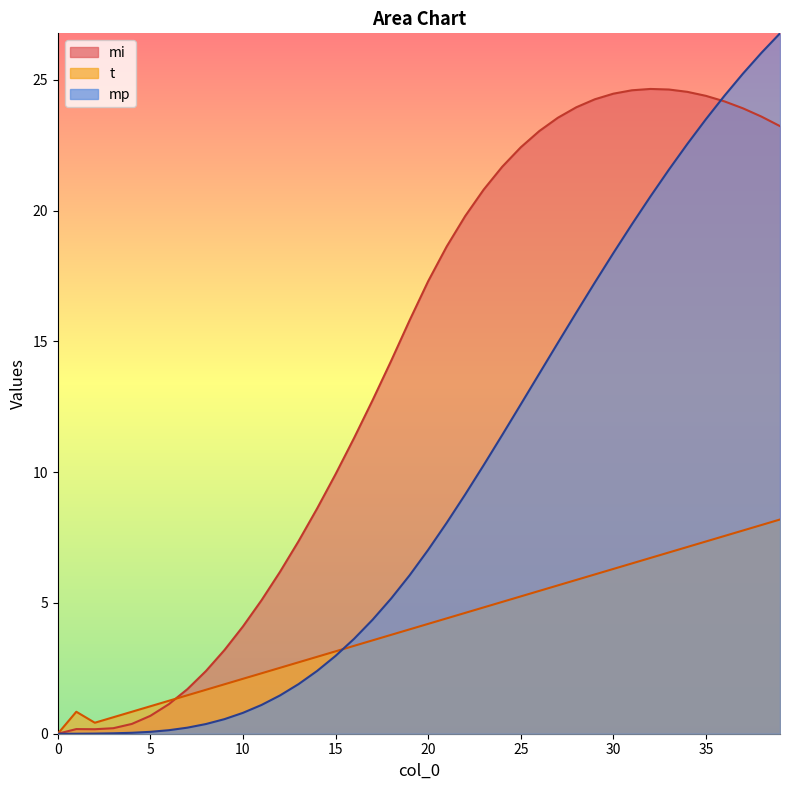

True or false: t has a value of 2.1 at 17.

False